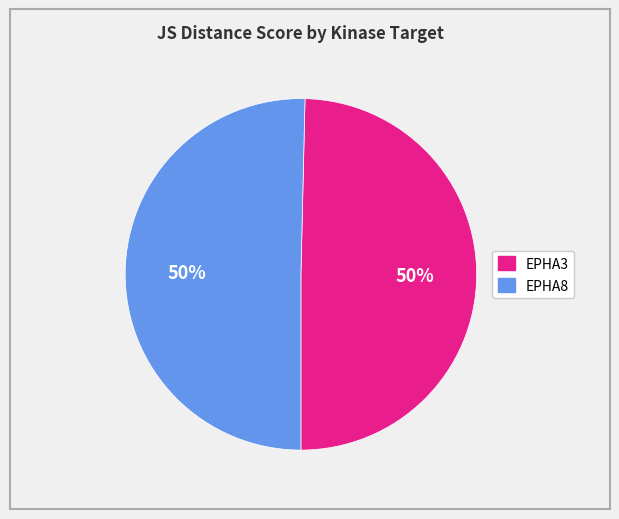

To the nearest percent, what is the average slice percentage?

50%